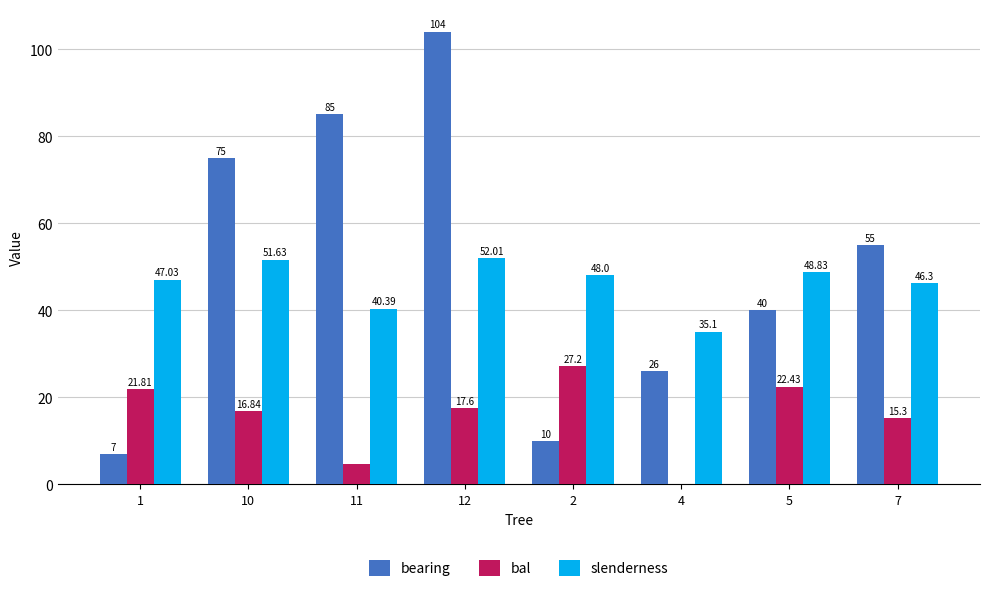

Which series changed the most between 11 and 2?

bearing